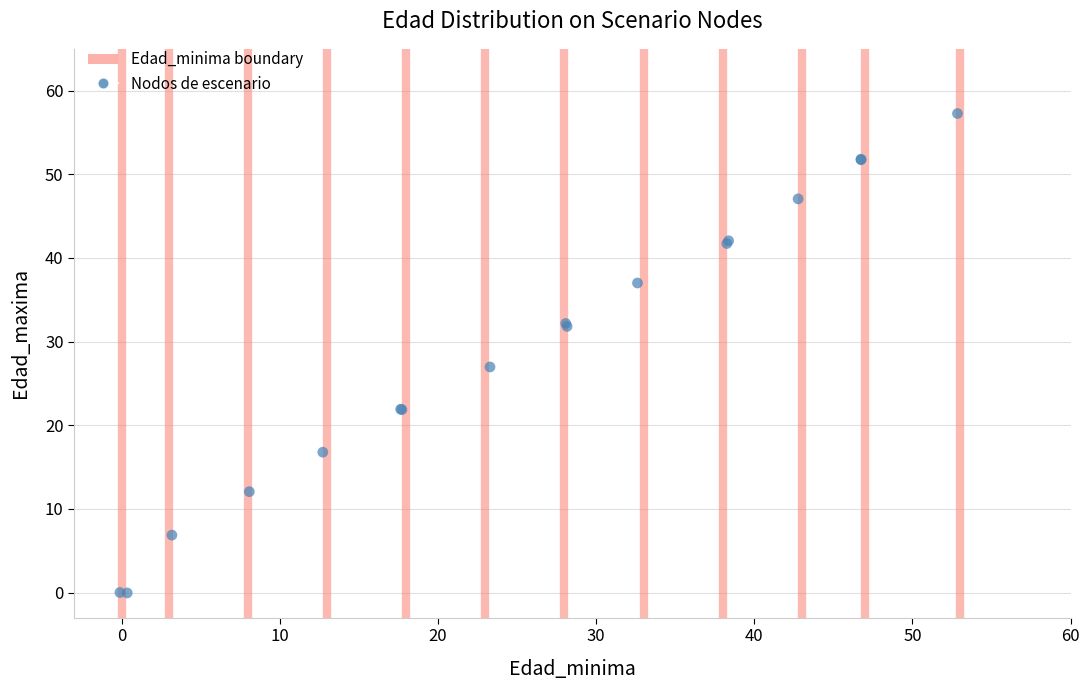

What Y value in the scatter plot is closest to 28?

27.0